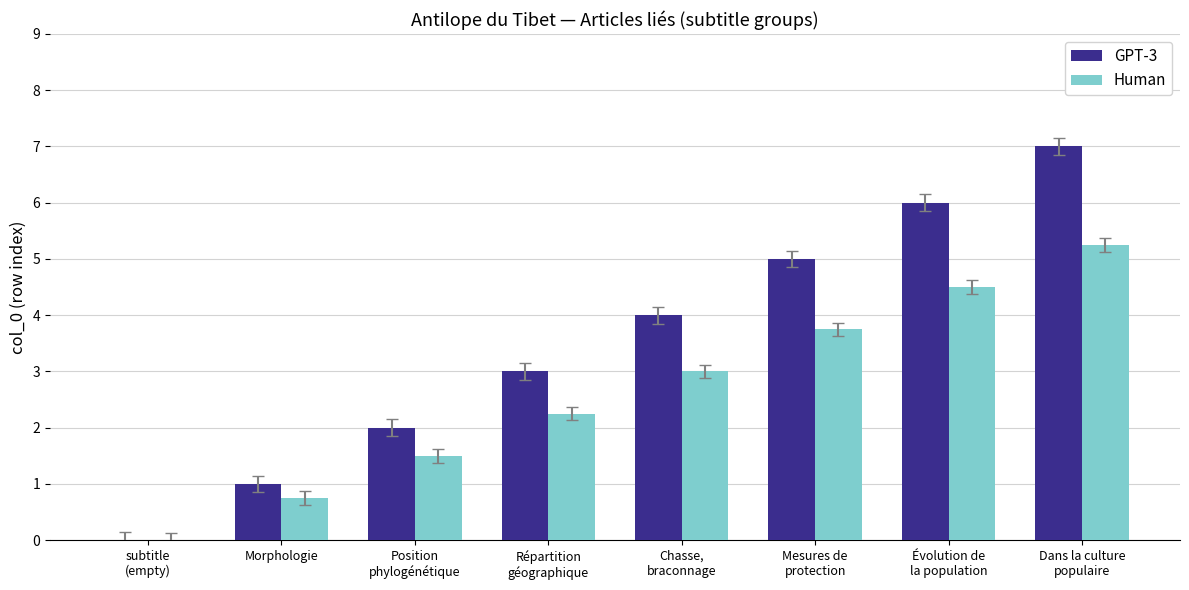

What is the greatest value displayed?

7.0